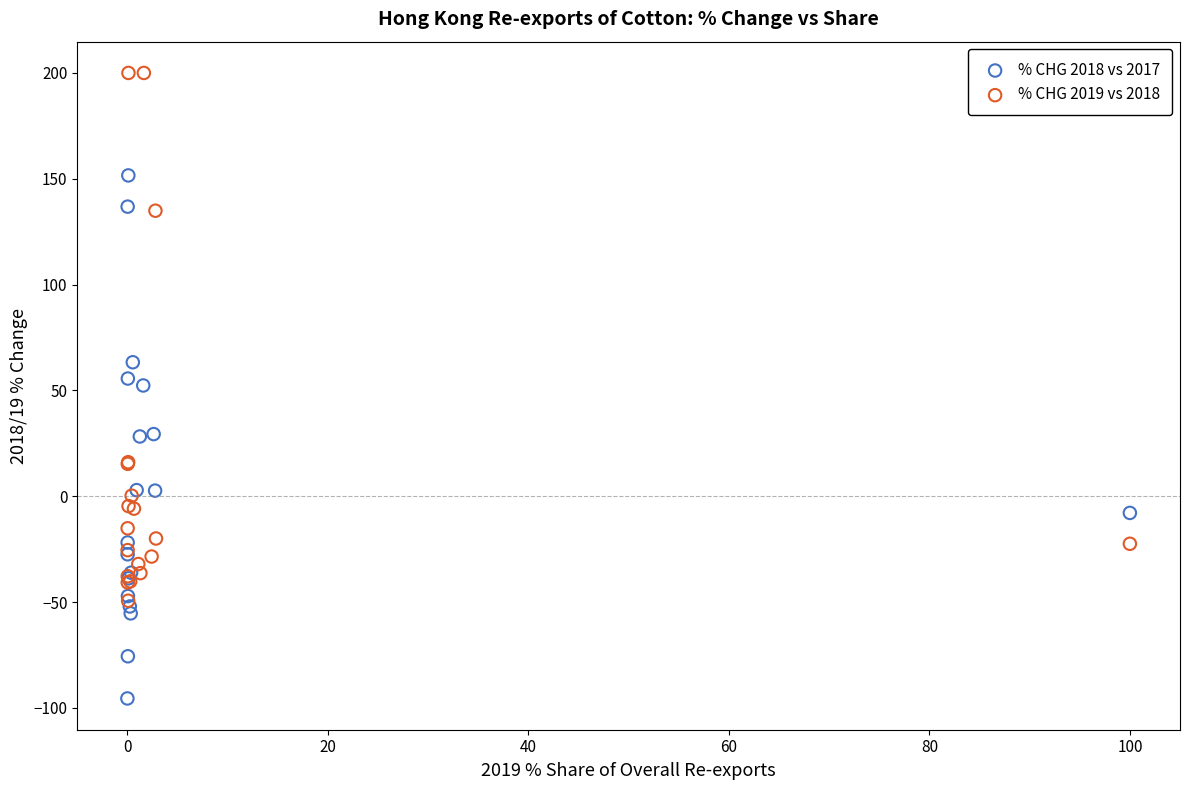

Which series has the widest spread of Y values?

% CHG 2019 vs 2018